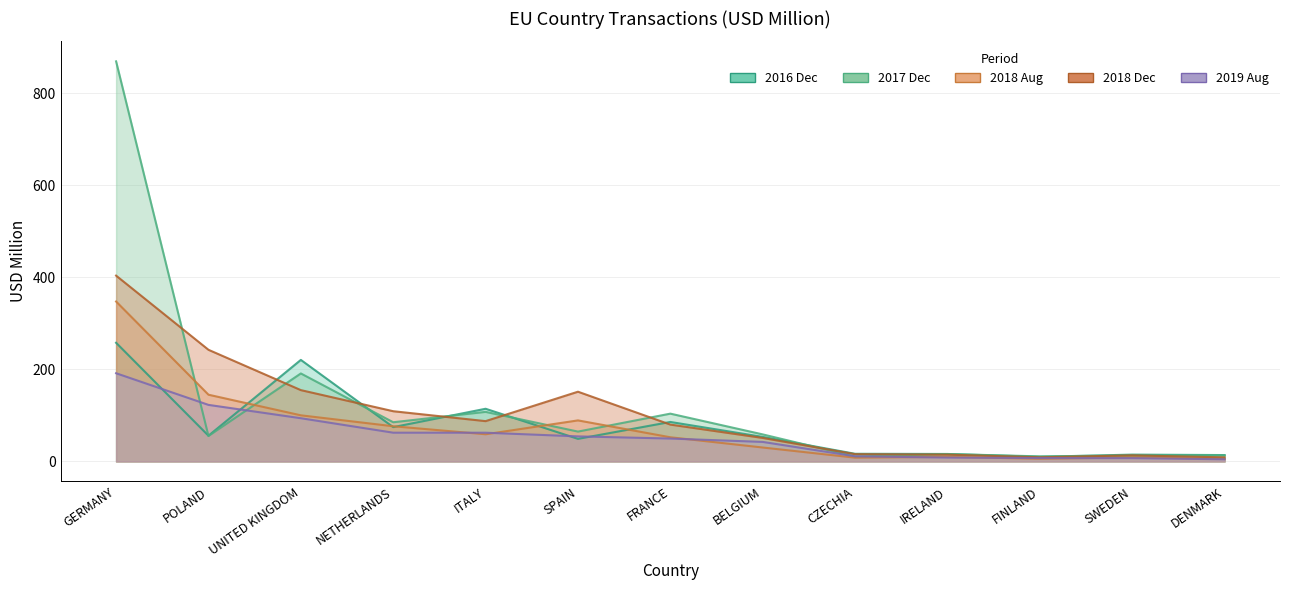

What is the value of the 201712 point at the 7th from the left?

103.9